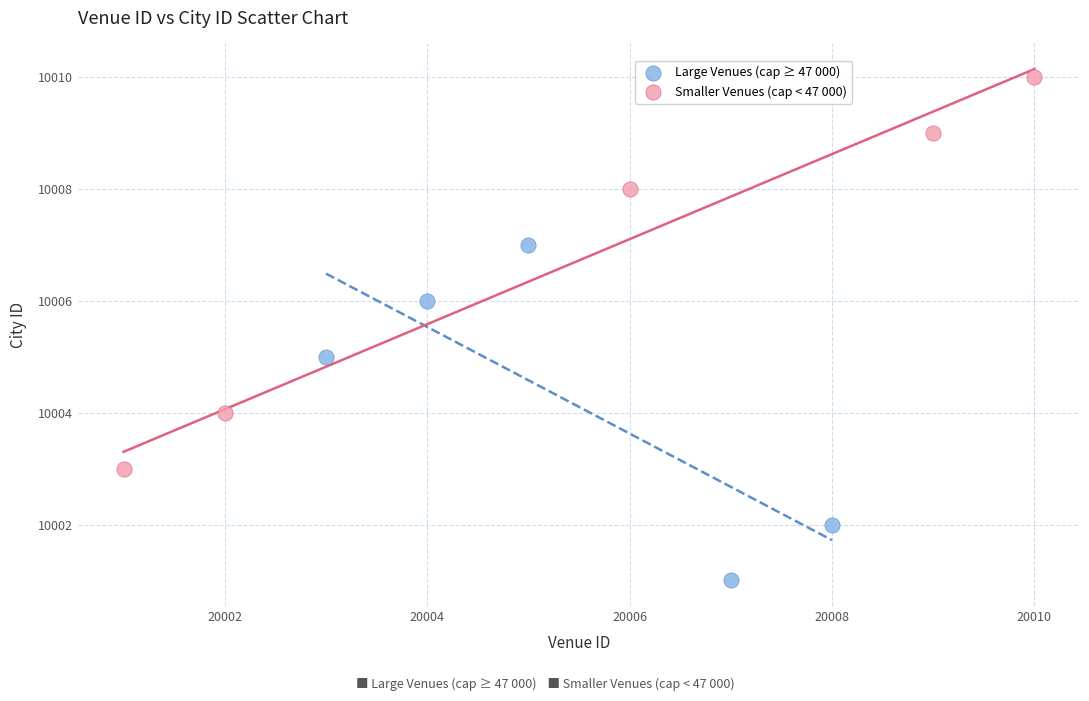

Which series has the widest spread of Y values?

Smaller Venues (cap < 47 000)